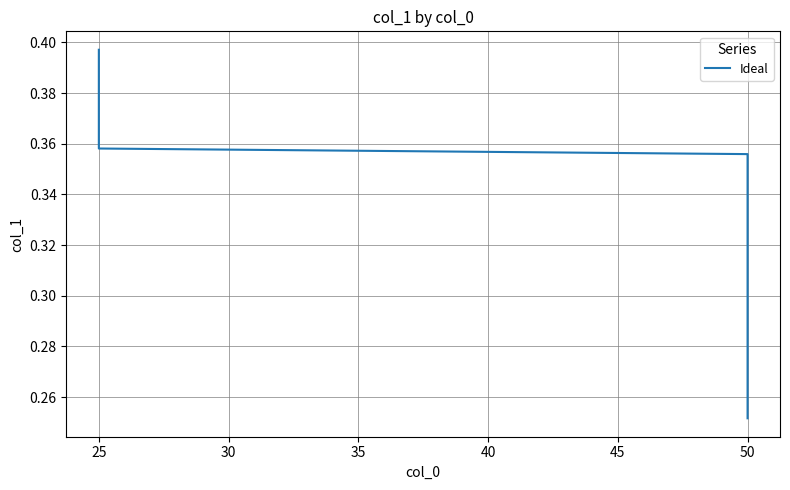

What is the difference between the maximum and minimum values?

0.1